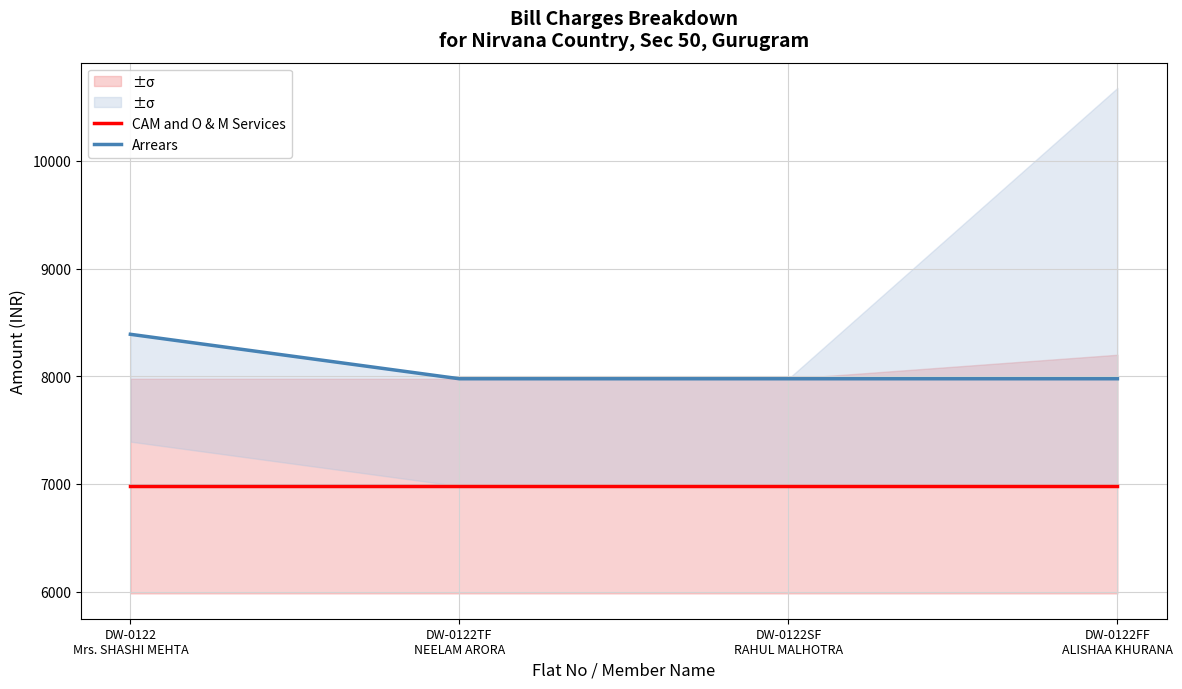

Rank the series at DW-0122TF
NEELAM ARORA from highest to lowest value.

Arrears, CAM and O & M Services